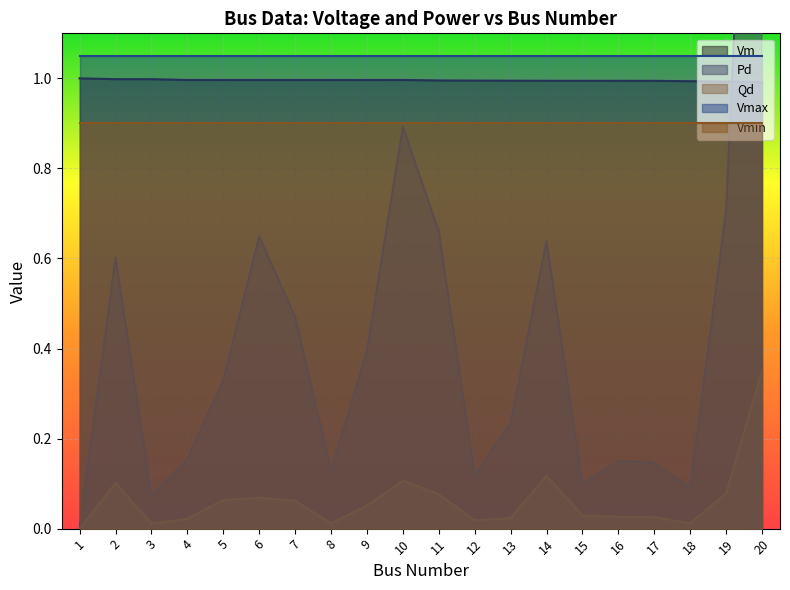

Which series has the widest spread of values?

Pd